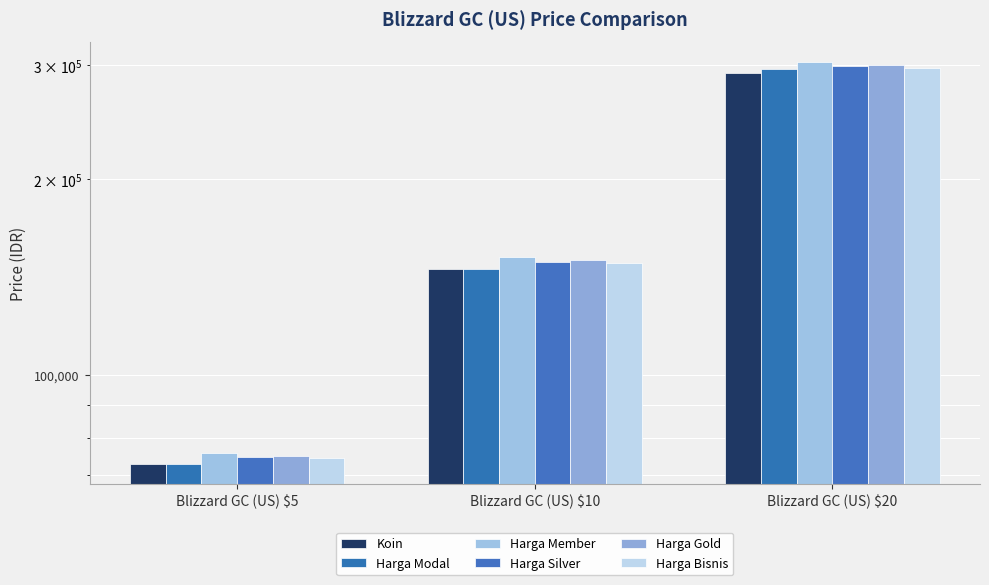

What is the difference between the highest and lowest values at Blizzard GC (US) $5?

2916